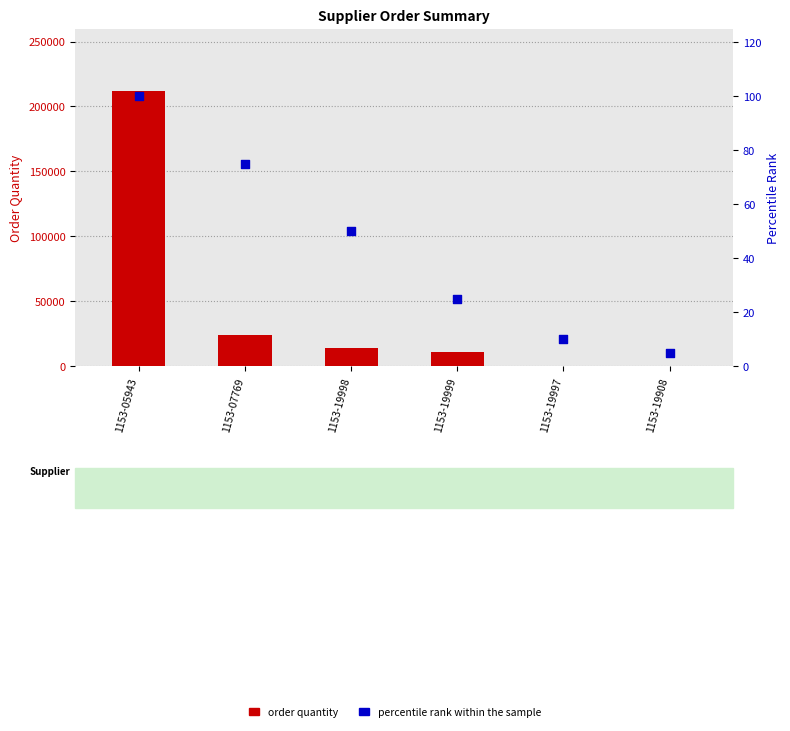

Which series contains the highest Y value?

Order Quantity